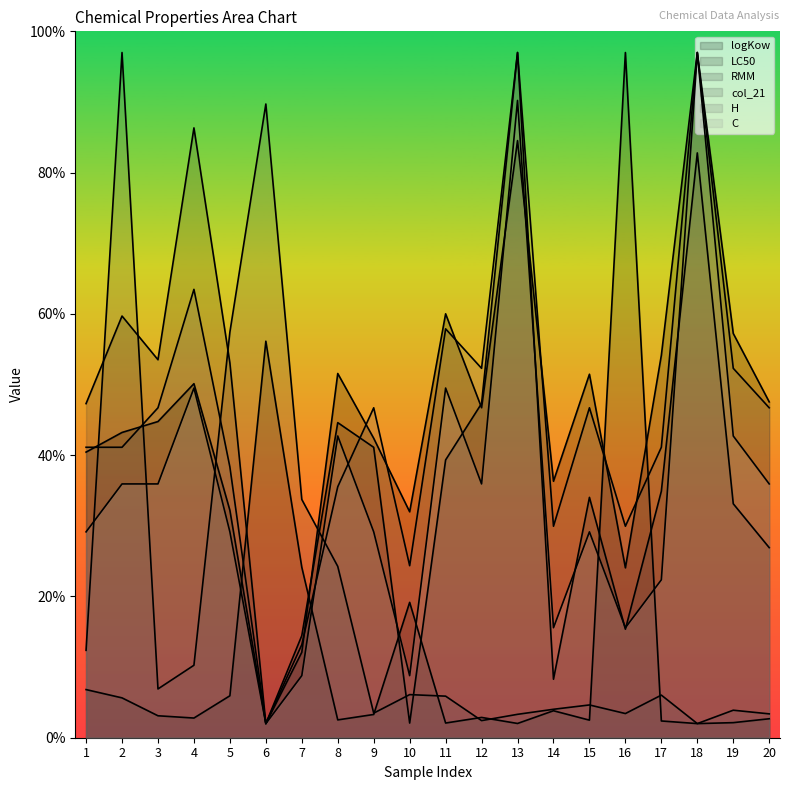

Where do col_21 and logKow first cross each other?

1 and 2